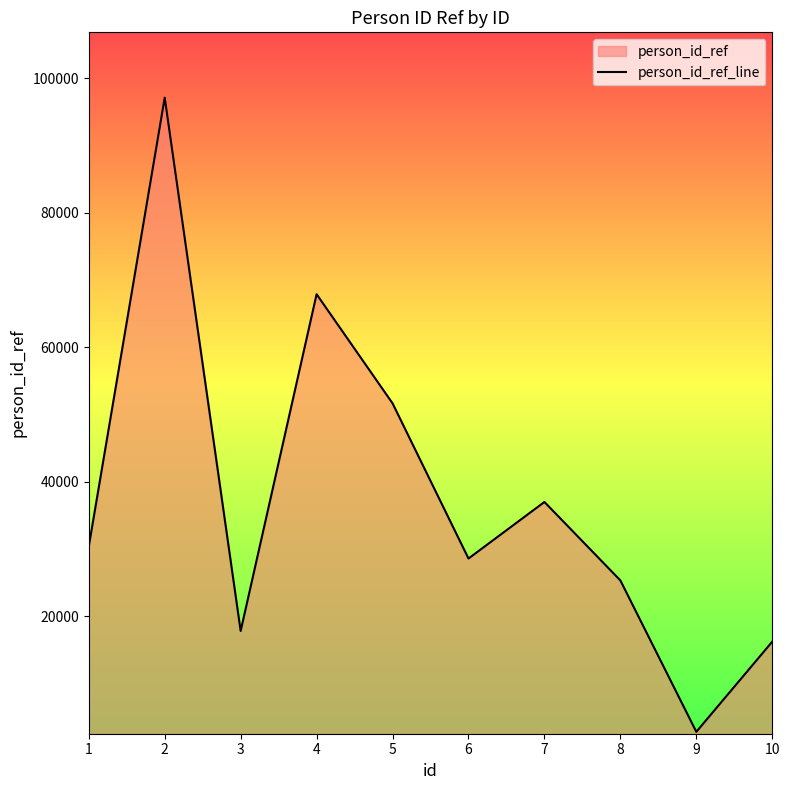

True or false: the data shows 117156 at 4.

False